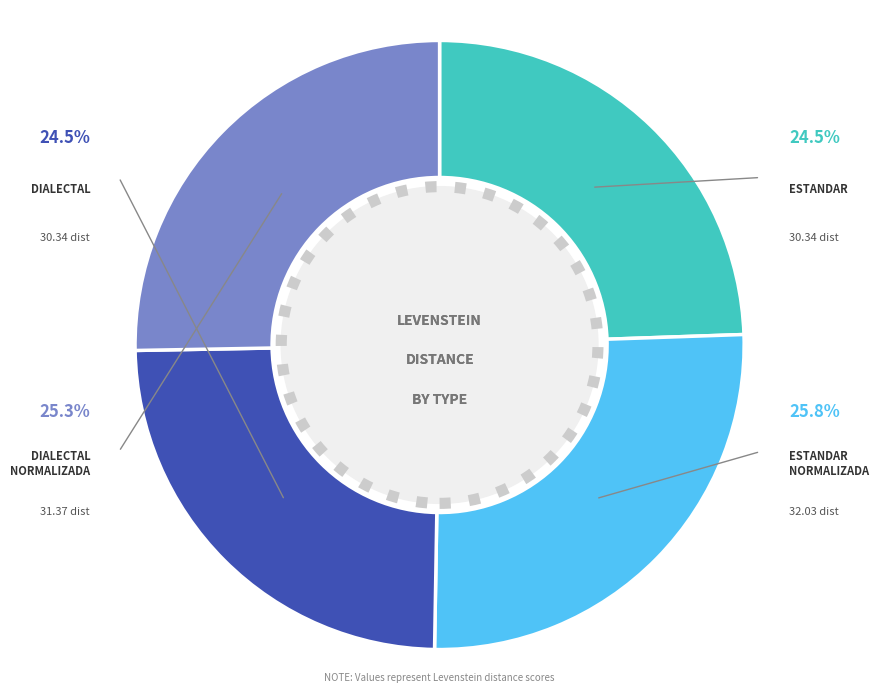

Which has a higher value, Dialectal_normalizada or Dialectal?

Dialectal_normalizada